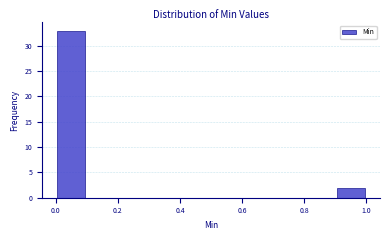

Reading left to right, list every bar in this chart as the range it spans on the x-axis followed by its height. The values are not printed on the chart, so give them approximately, as read against the axis.

0.0 to 0.1: 33
0.1 to 0.2: 0
0.2 to 0.3: 0
0.3 to 0.4: 0
0.4 to 0.5: 0
0.5 to 0.6: 0
0.6 to 0.7: 0
0.7 to 0.8: 0
0.8 to 0.9: 0
0.9 to 1.0: 2